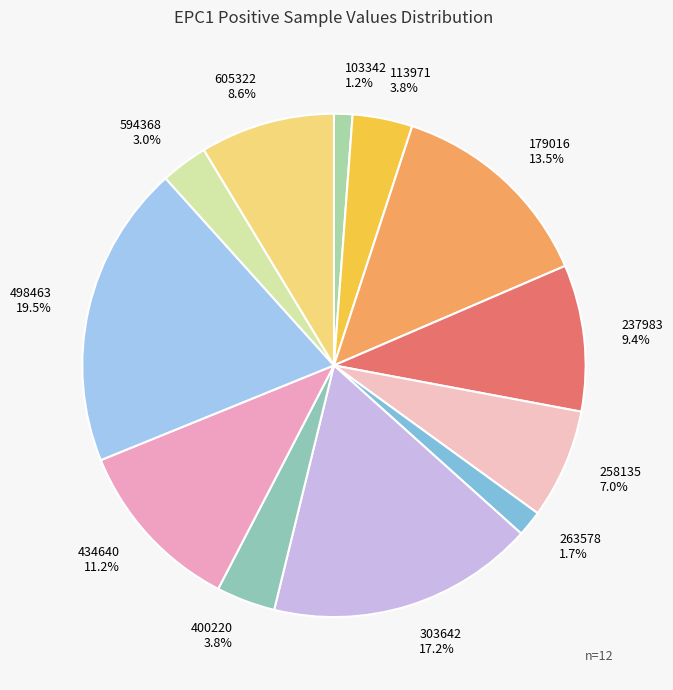

What is the largest slice in the pie chart?

498463